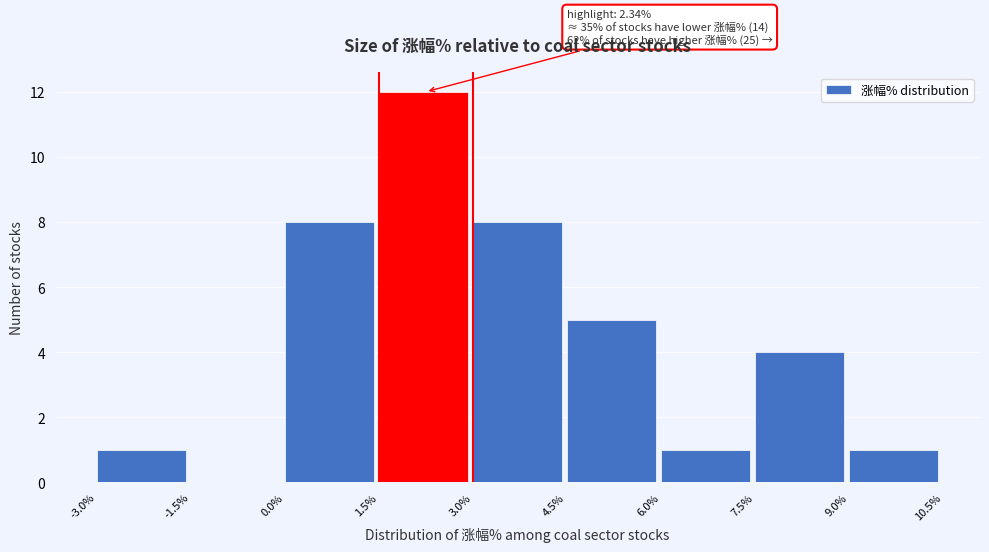

Which range on the x-axis has the tallest bar?

1.5% to 3.0%